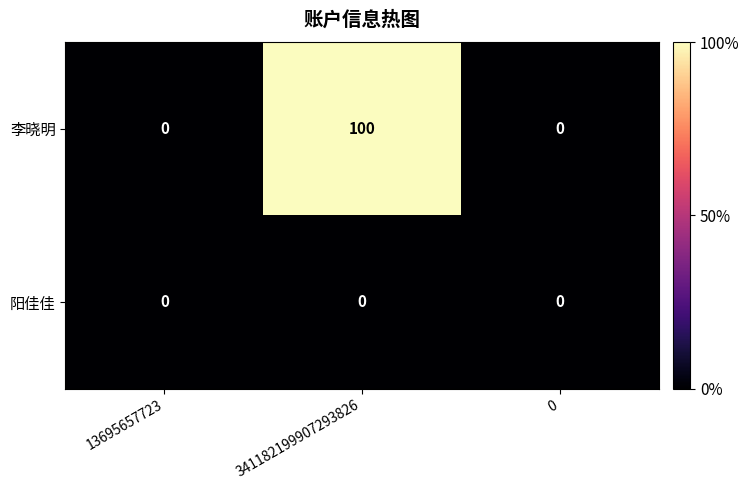

The 阳佳佳 series shows 0 at 13695657723. True or false?

True